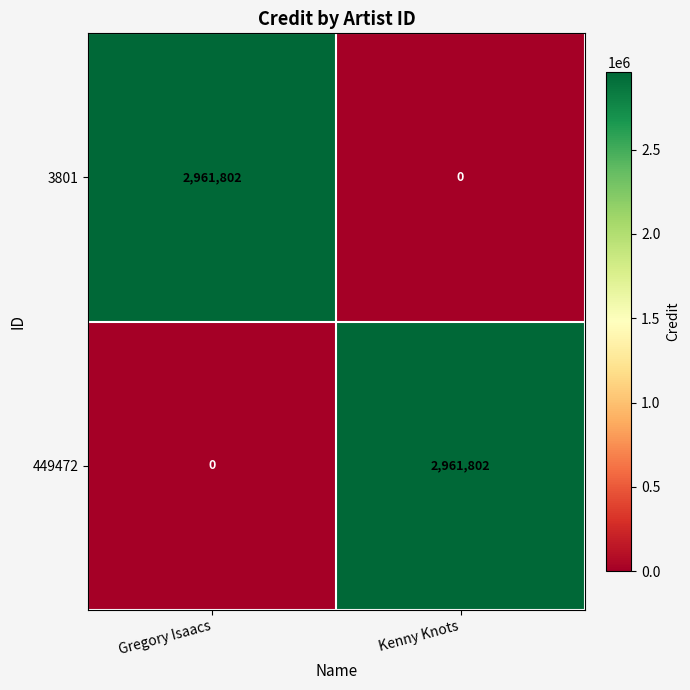

True or false: 449472 has a value of 2040272 at Gregory Isaacs.

False